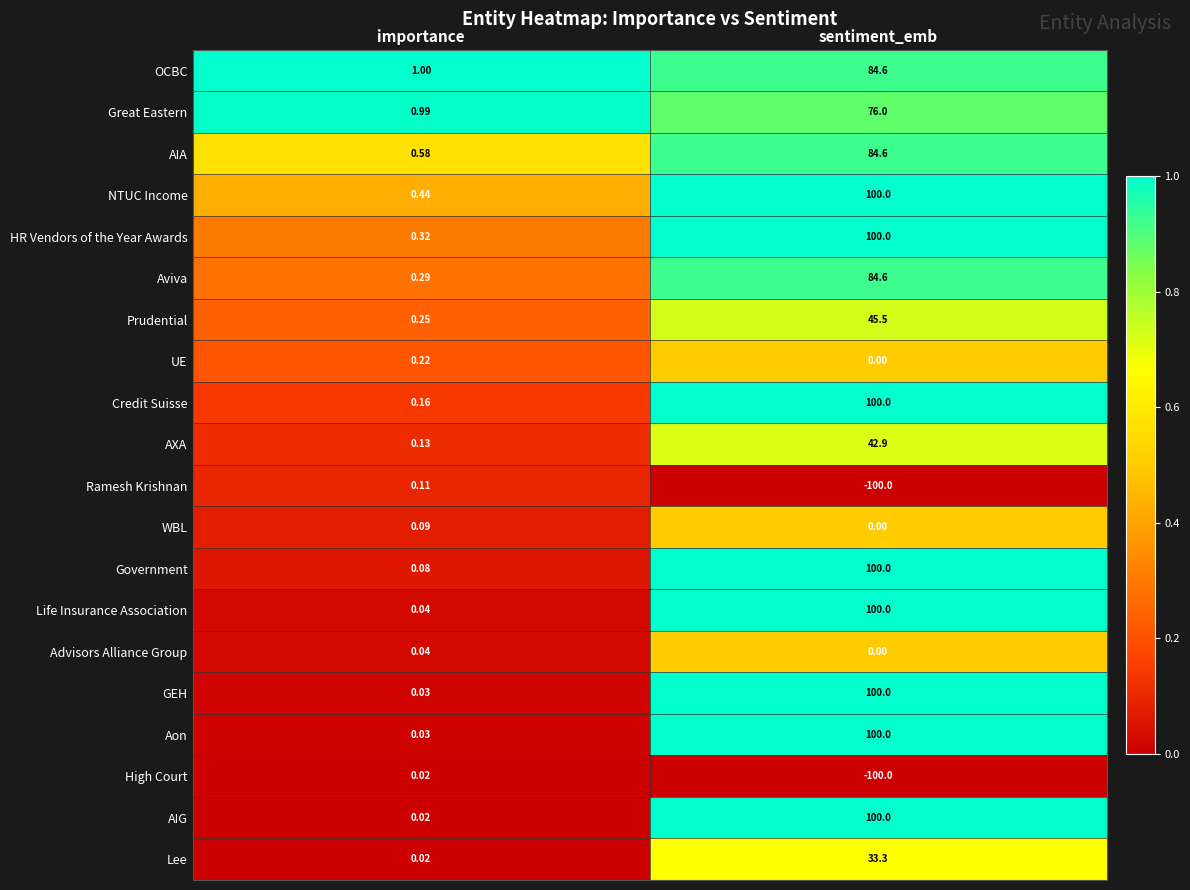

Which series has the largest total across all categories?

NTUC Income